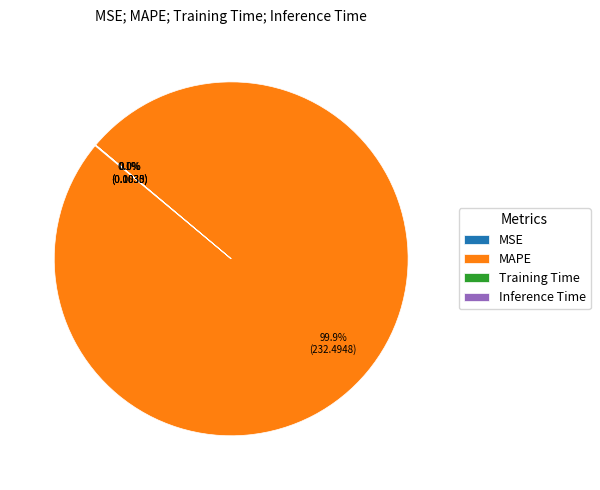

To the nearest percent, what portion does MAPE represent?

100%